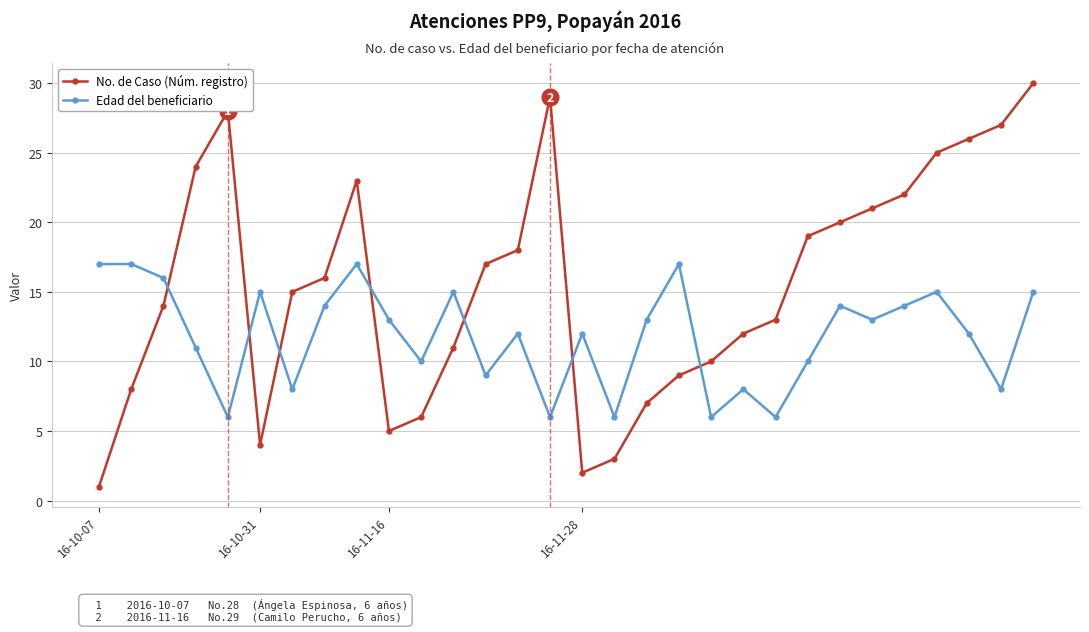

Is this an area chart (filled region under the line)?

No